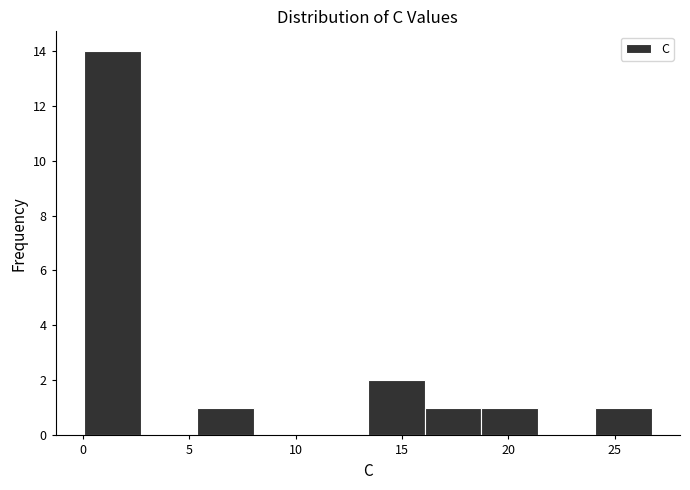

Reading left to right, list every bar in this chart as the range it spans on the x-axis followed by its height. Neither the bar edges nor the heights are printed on the chart, so give them approximately, as read against the axes.

0.0 to 2.5: 14
2.5 to 5.5: 0
5.5 to 8.0: 1
8.0 to 10.5: 0
10.5 to 13.5: 0
13.5 to 16.0: 2
16.0 to 18.5: 1
18.5 to 21.5: 1
21.5 to 24.0: 0
24.0 to 26.5: 1